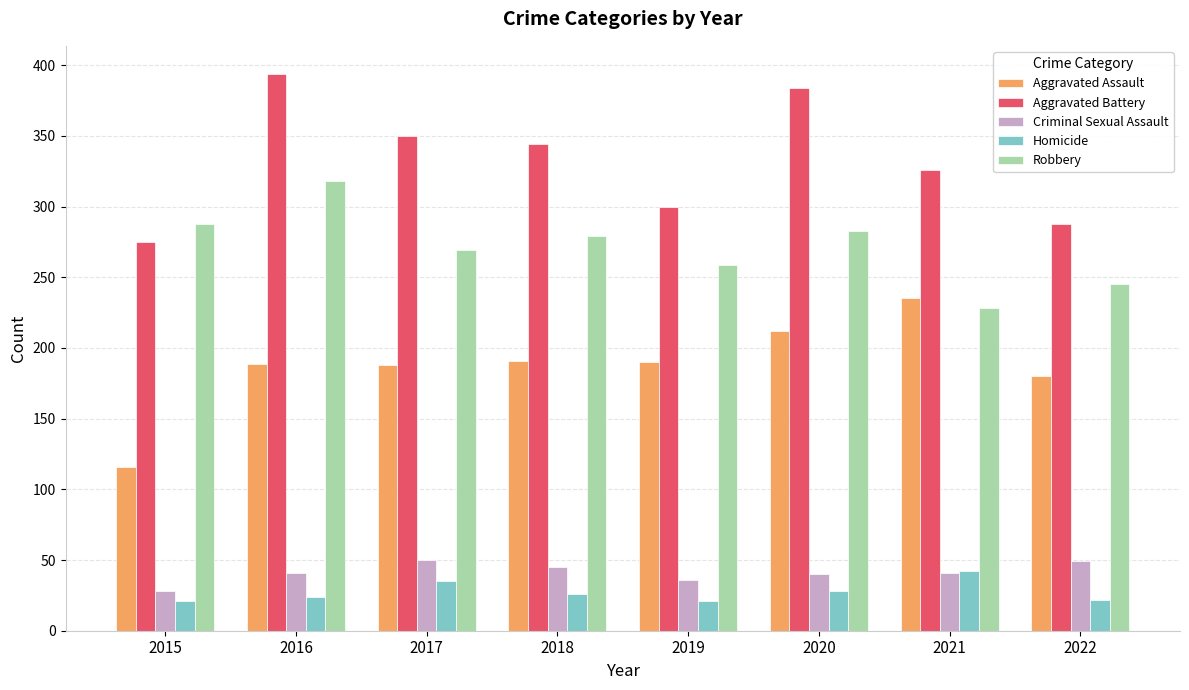

At which category is the sum across all series the highest?

2016